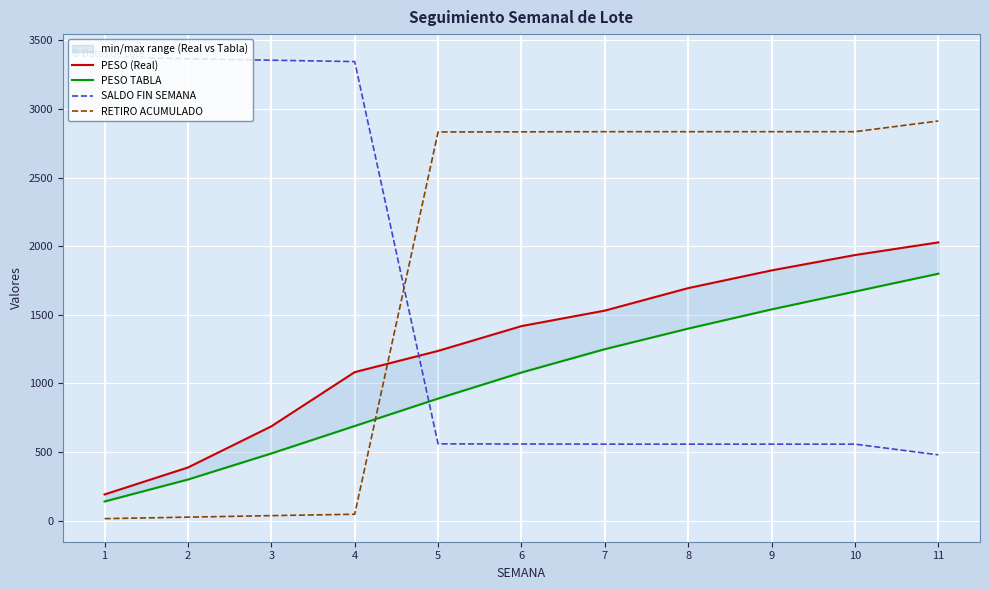

True or false: PESO TABLA has a value of 400.0 at 2.

False